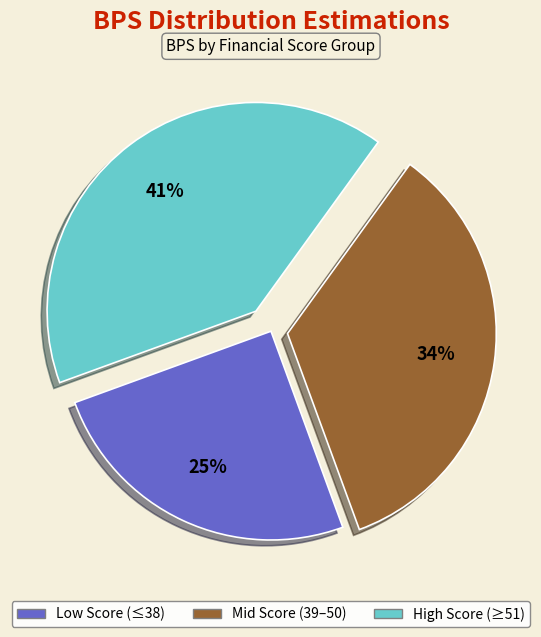

To the nearest percent, what is the average slice percentage?

33%